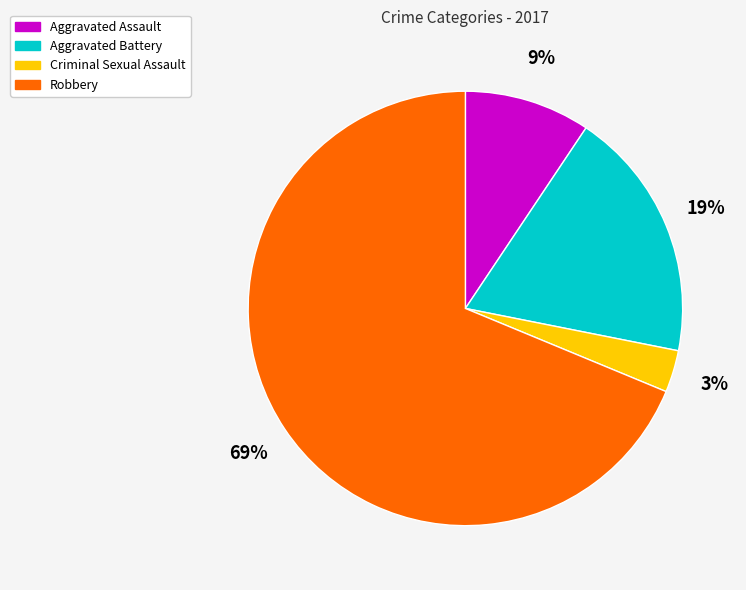

To the nearest percent, what percentage of the pie is Aggravated Battery?

19%